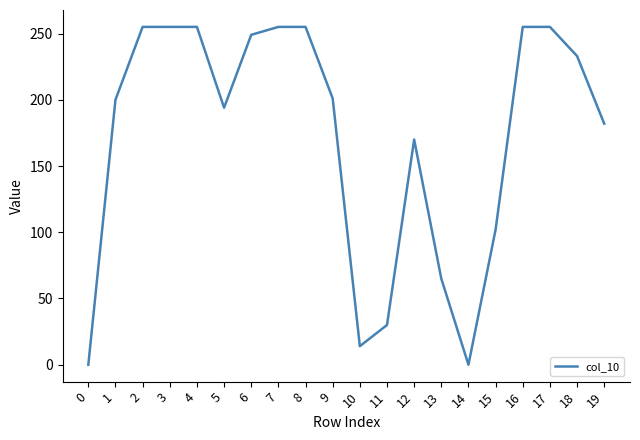

Where is the data nearest to the value 127?

15